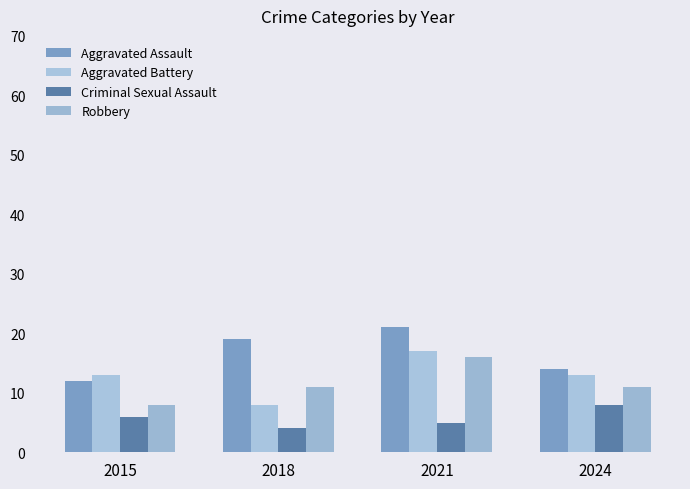

Which series has the largest total across all categories?

Aggravated Assault